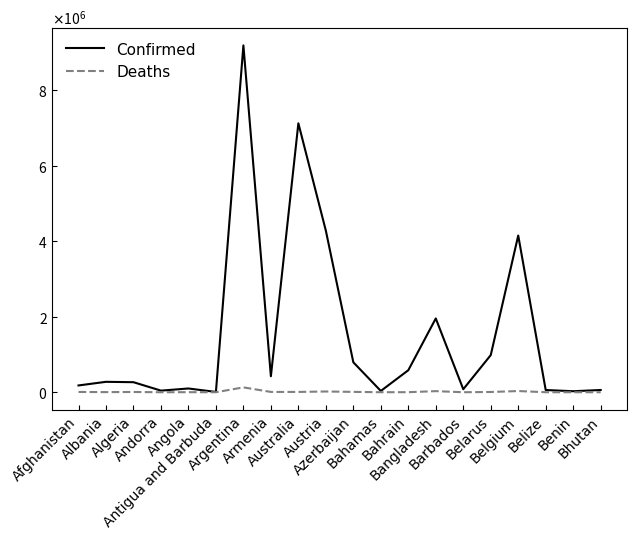

True or false: Deaths and Confirmed cross at least once.

False